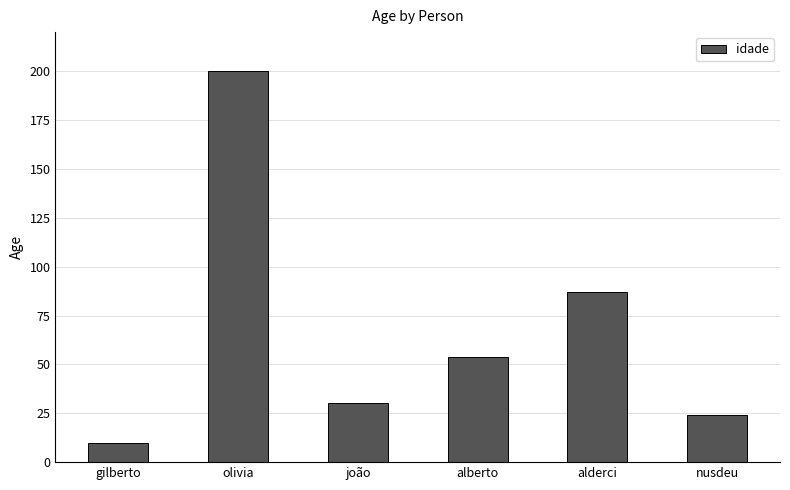

True or false: the data shows 10 at gilberto.

True